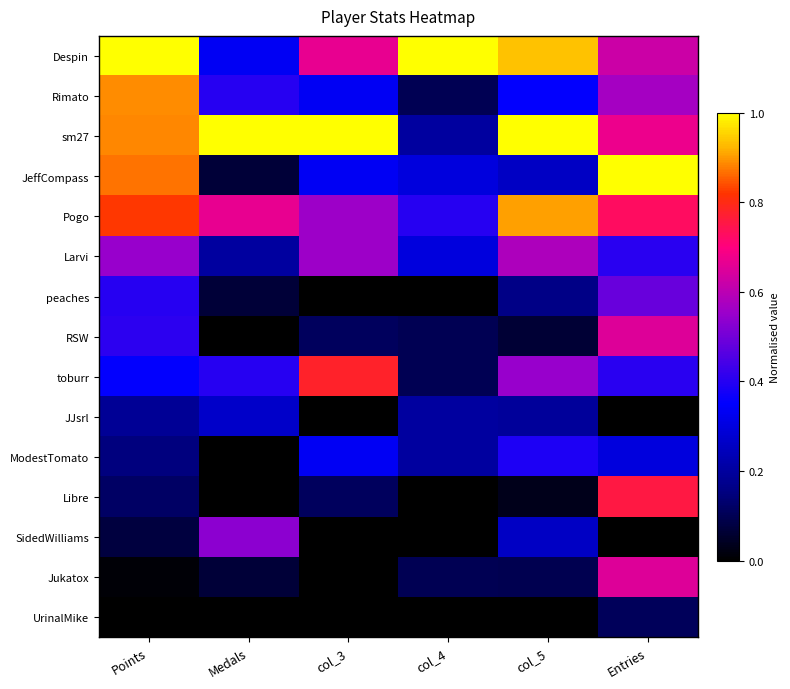

At which category is the sum across all series the highest?

Entries